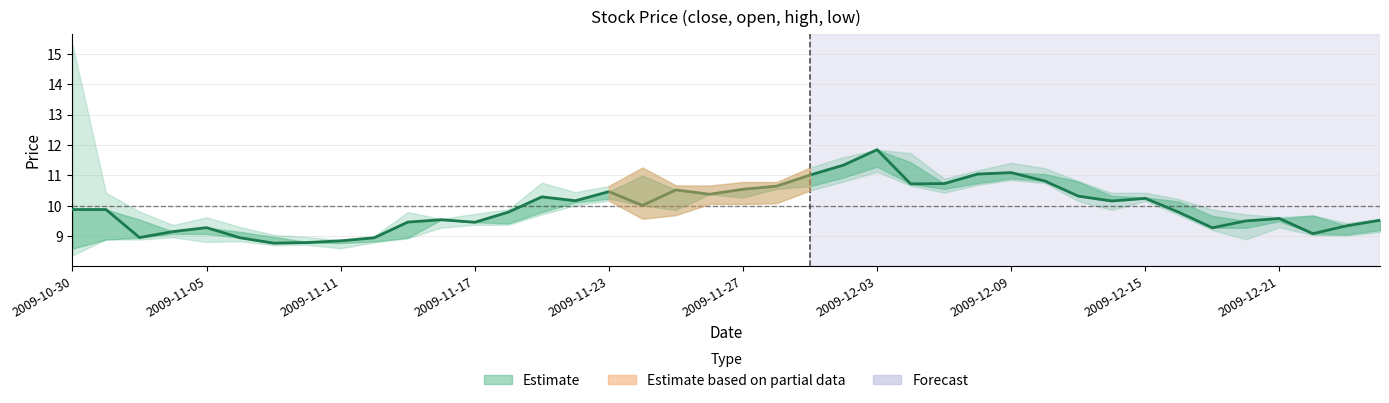

Does the chart display data point markers on the line(s)?

No